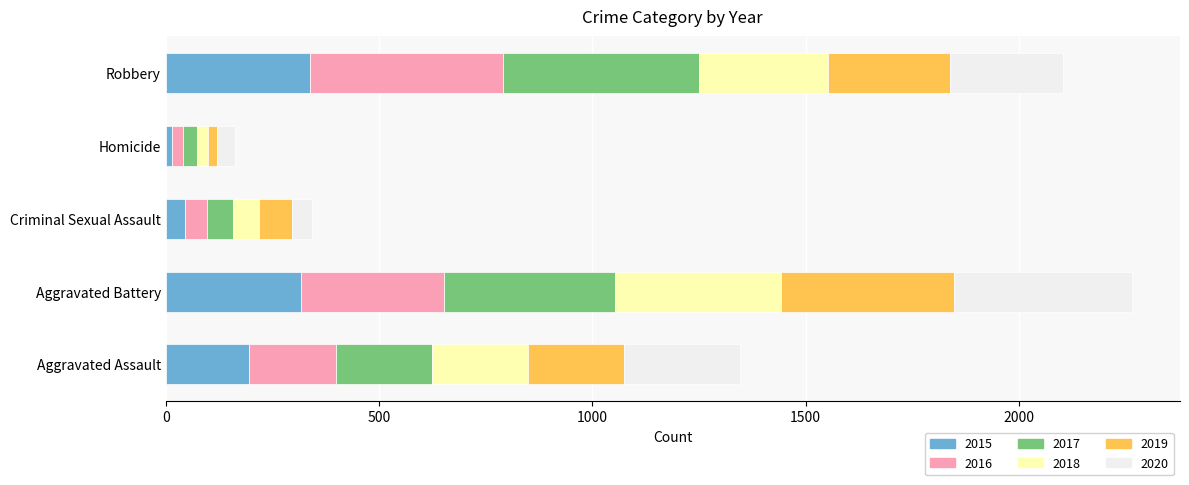

What is the total value across all series at Aggravated Assault?

1346